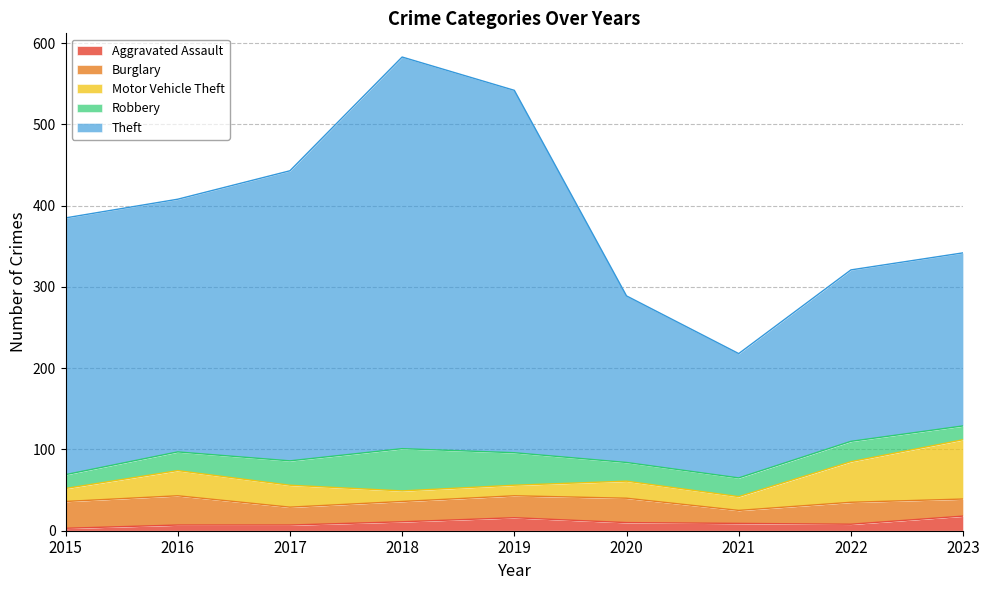

What is the value of the Motor Vehicle Theft point at the 8th from the left?

50